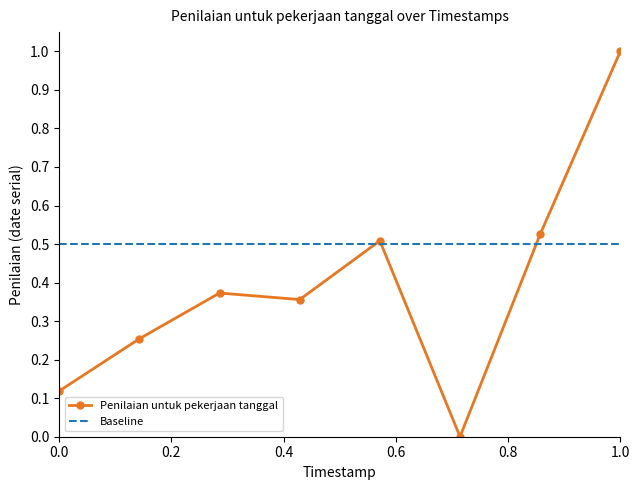

What is the maximum value for Penilaian untuk pekerjaan tanggal?

1.0